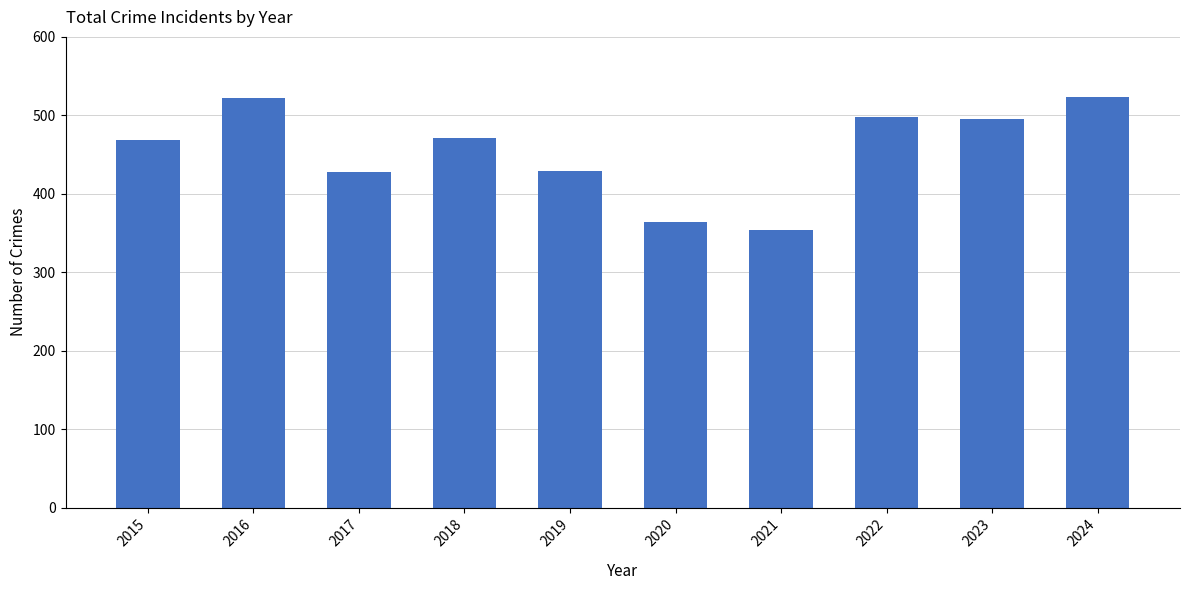

Where does the data first go above 471?

2016